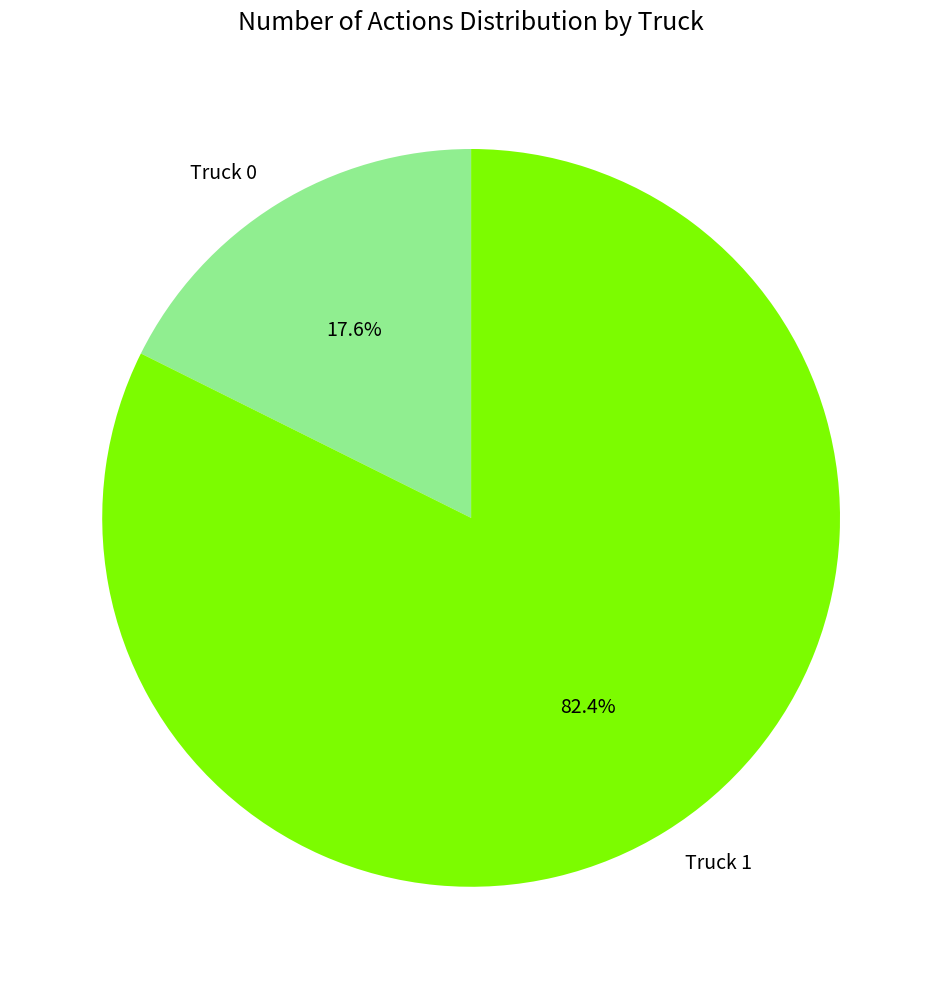

Which category has the smallest portion of the pie?

Truck 0